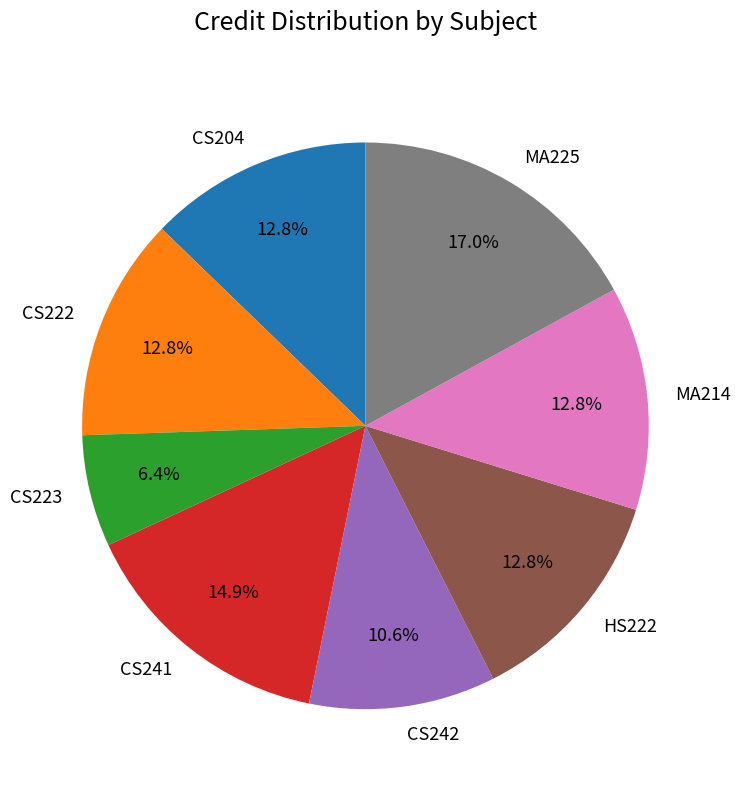

To the nearest percent, what percentage of the pie is MA214?

13%